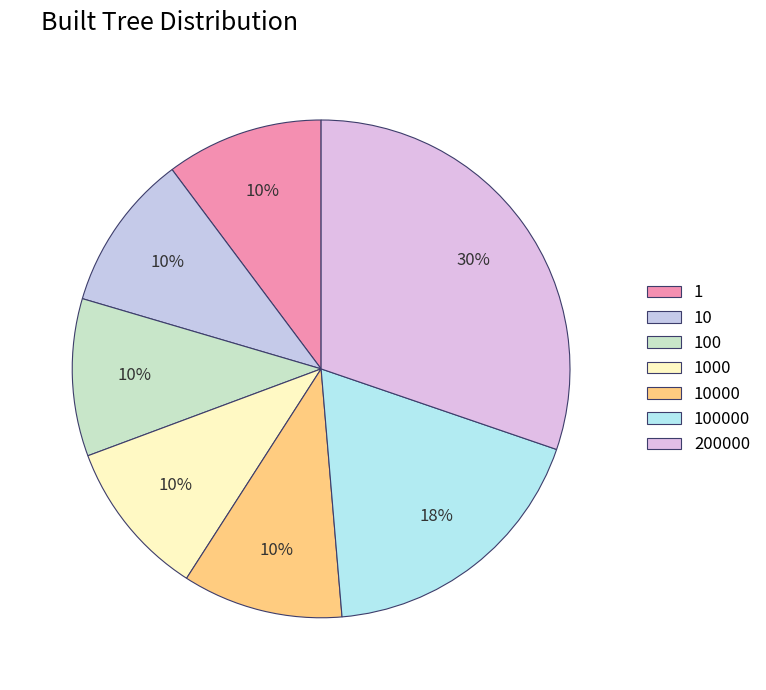

True or false: 10000 accounts for 2% of the total.

False